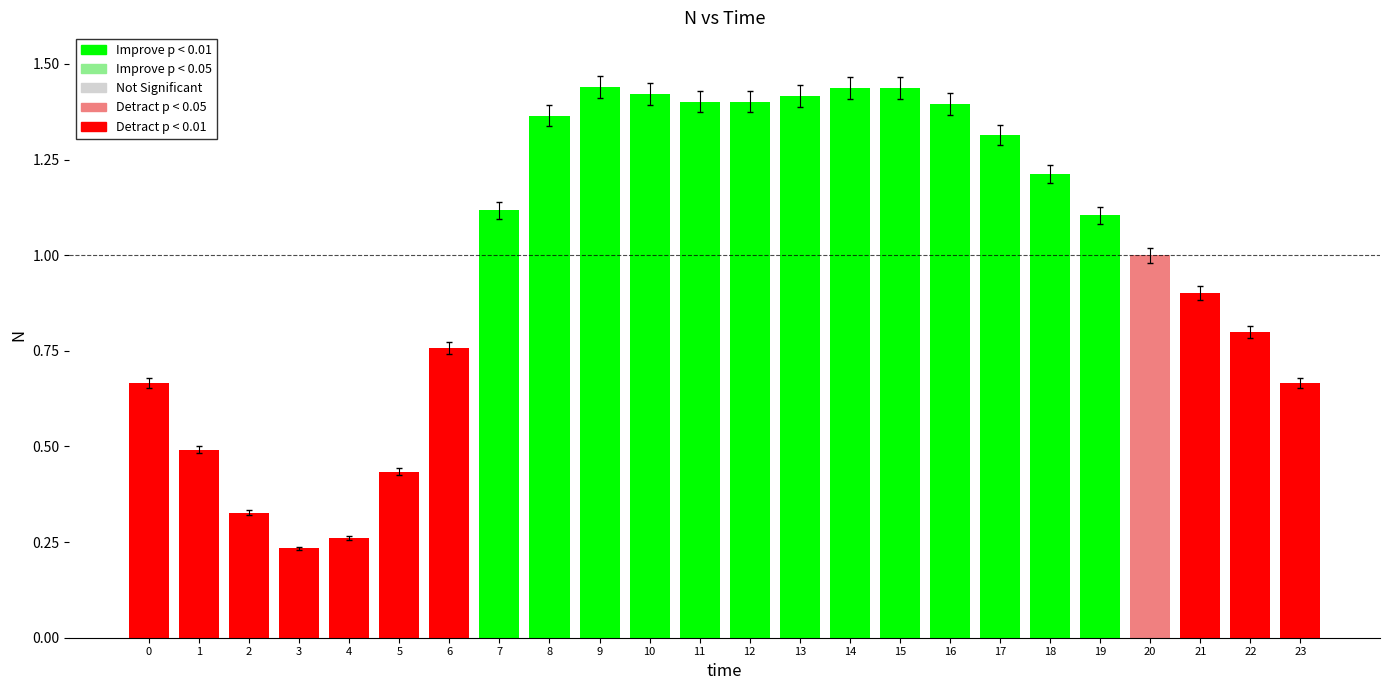

The chart shows a value of 0.8 at 6. True or false?

True